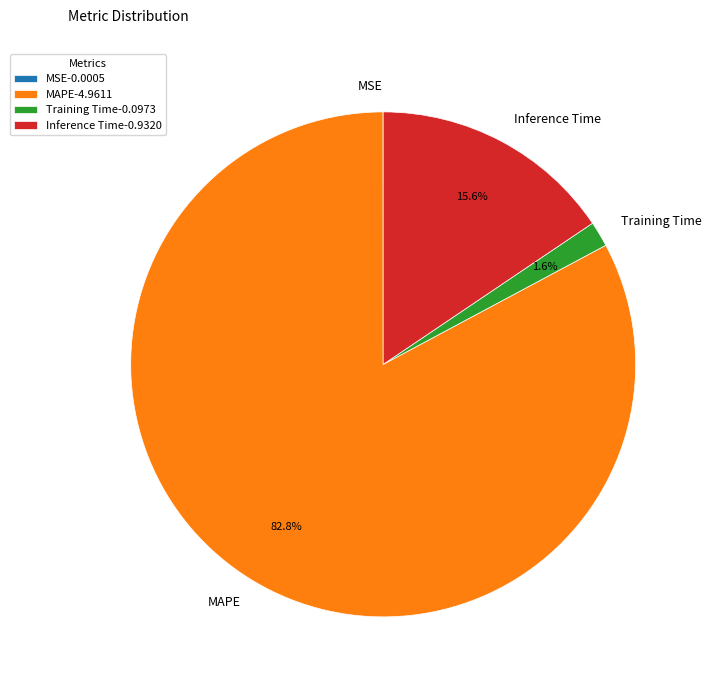

Which category accounts for the majority?

MAPE